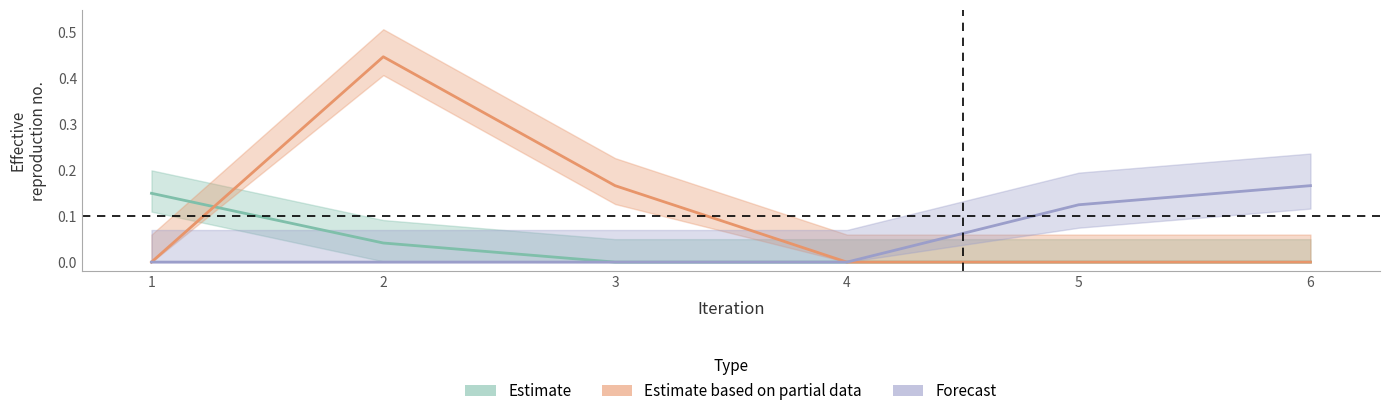

What is the value of the Estimate based on partial data point at the 2nd from the left?

0.4